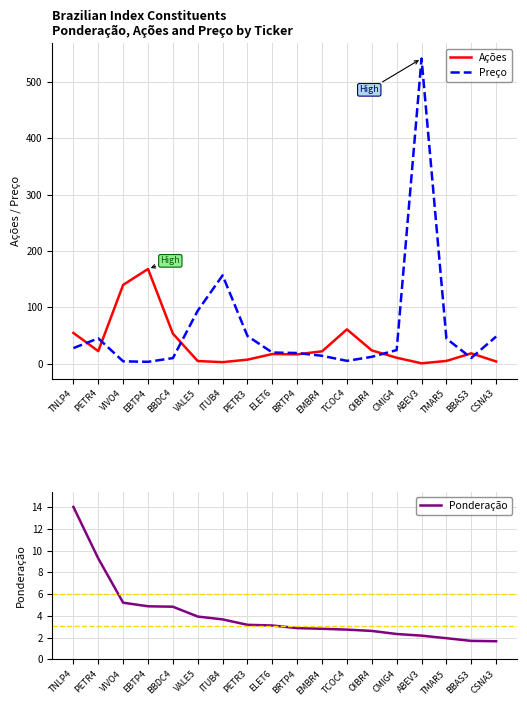

How many data points does each series have?

18